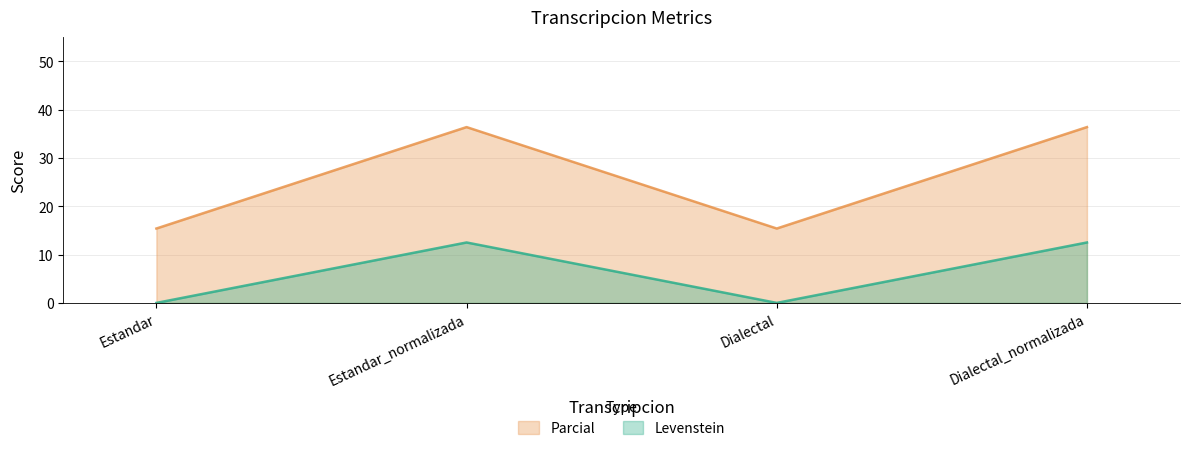

Reading left to right, list all the values displayed in this chart.

Levenstein: Estandar=0.0	Estandar_normalizada=12.5	Dialectal=0.0	Dialectal_normalizada=12.5
Parcial: Estandar=15.4	Estandar_normalizada=36.4	Dialectal=15.4	Dialectal_normalizada=36.4